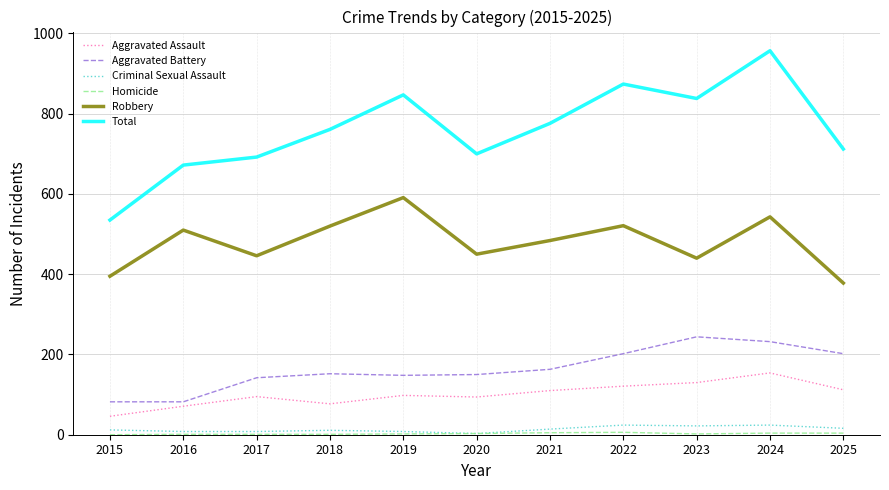

True or false: Criminal Sexual Assault has a value of 3 at 2020.

True